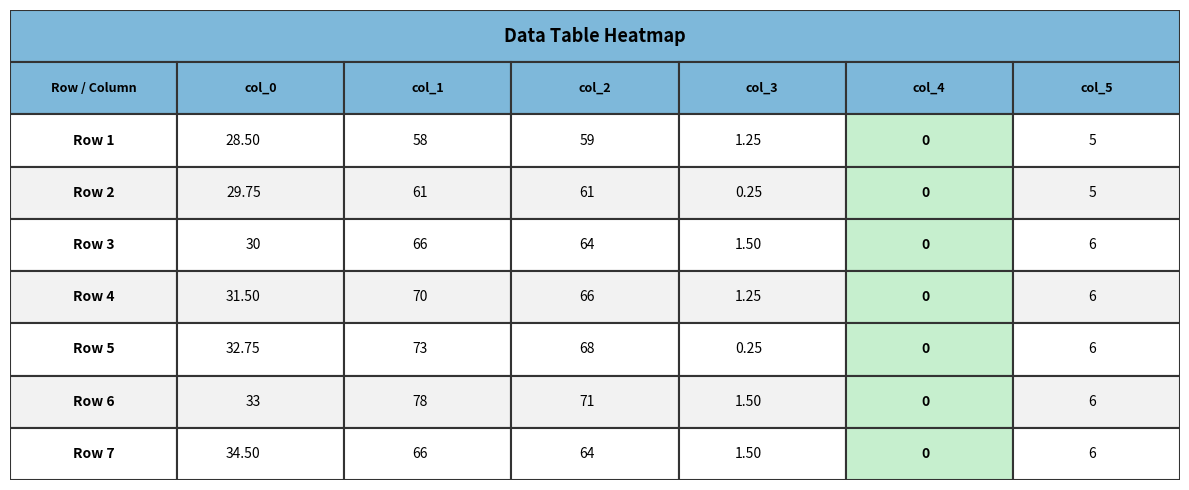

How many data points in Row 3 are less than 30?

3